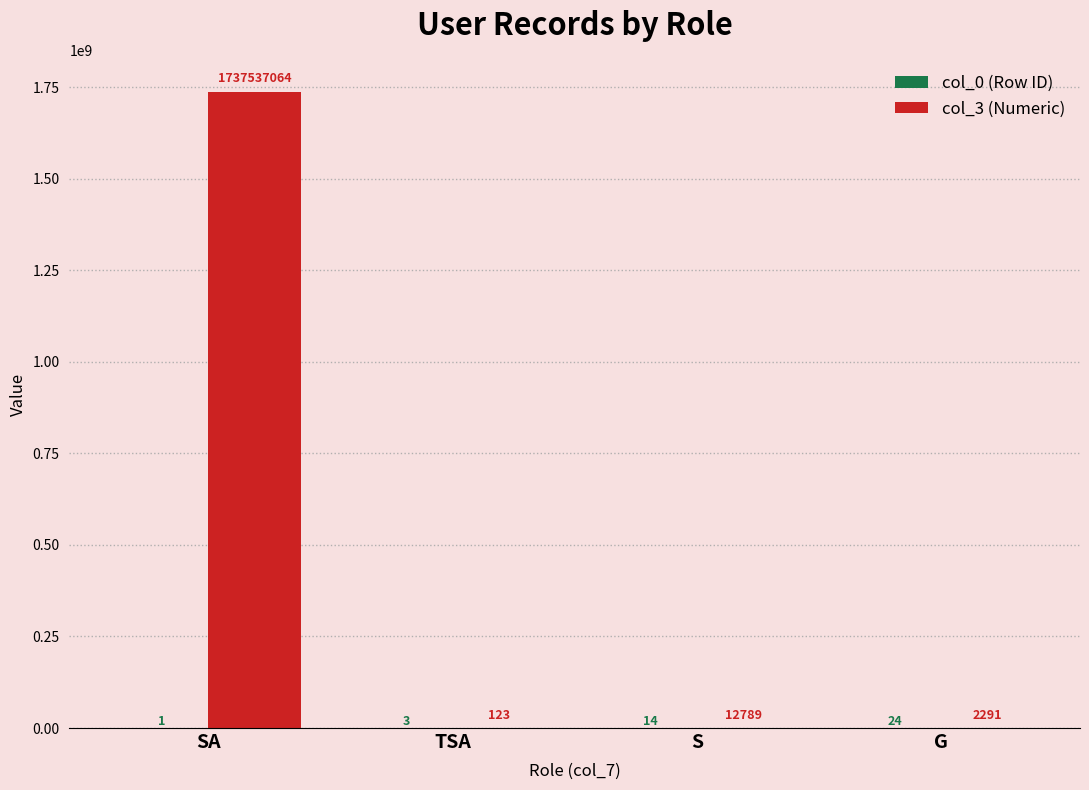

Which series changed the most between S and G?

col_3 (Numeric)